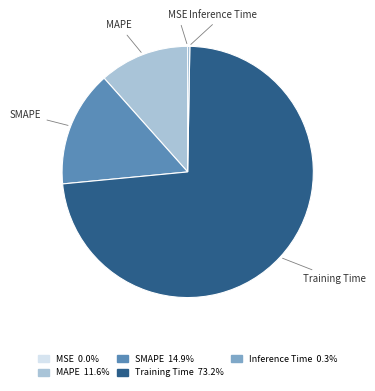

What is the largest slice in the pie chart?

Training Time